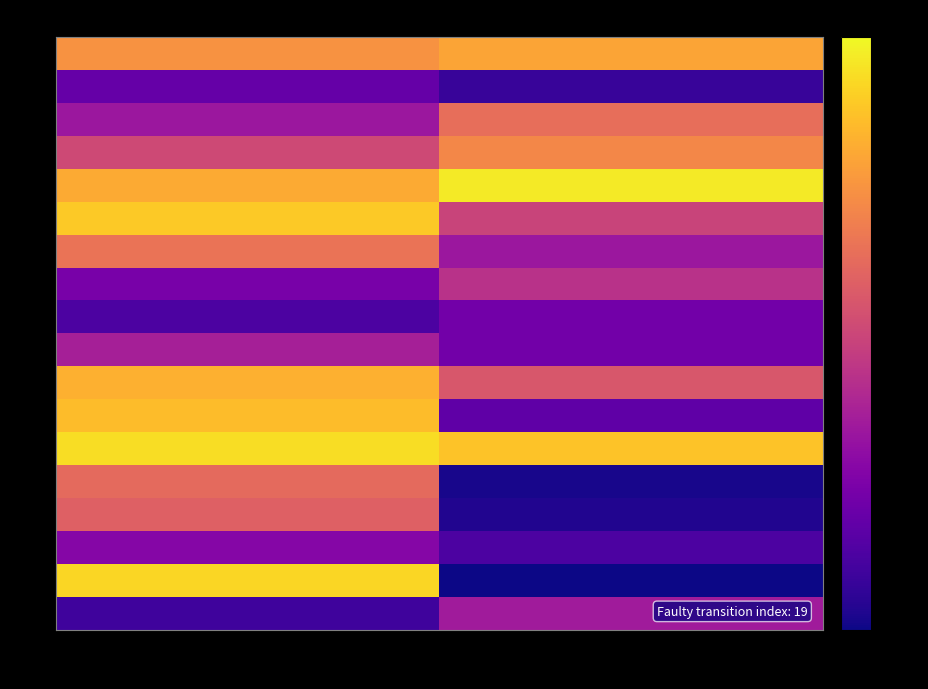

What is the total value across all series at a?

628